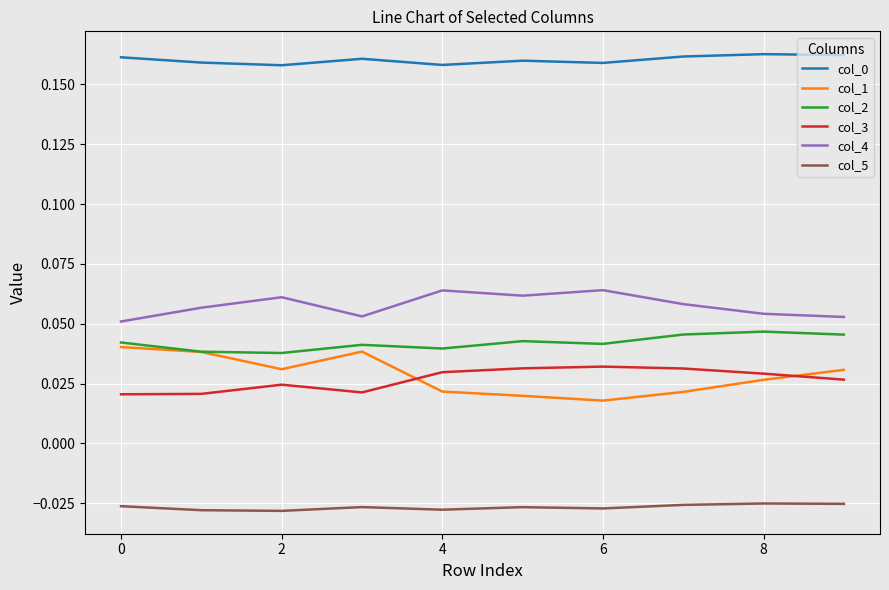

True or false: col_2 and col_4 cross at least once.

False